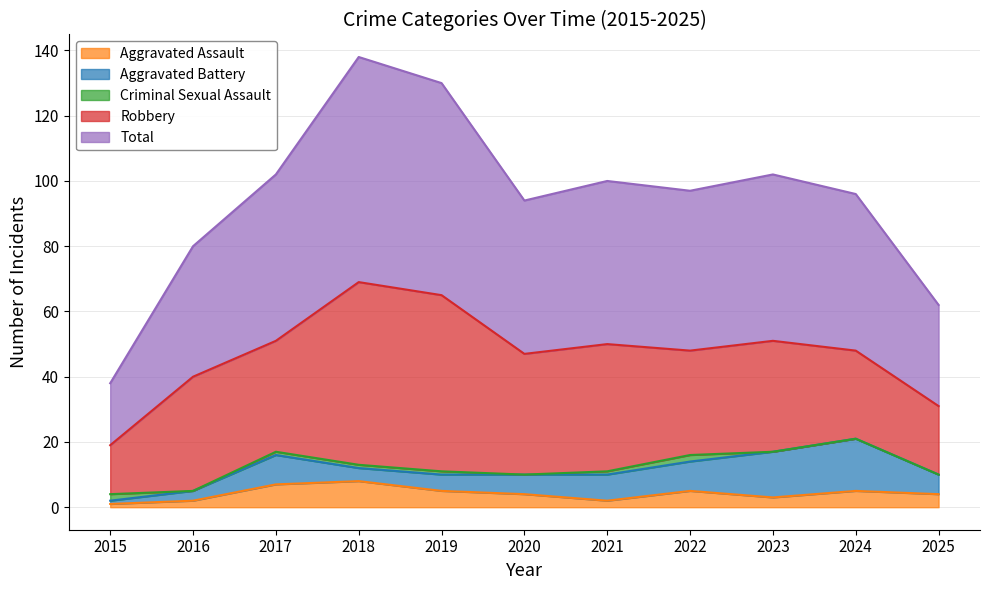

What is the sum of all Criminal Sexual Assault values?

8